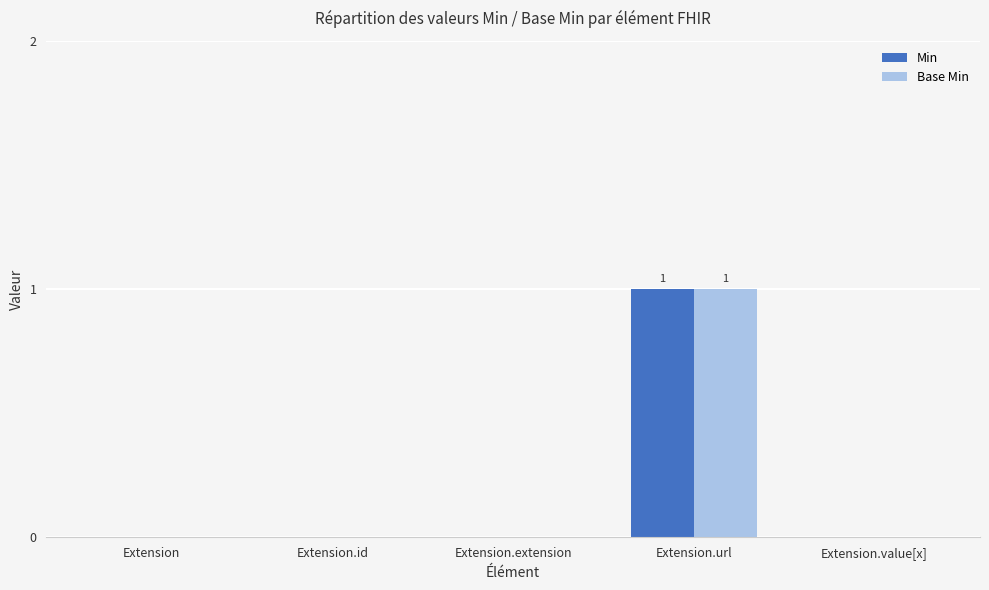

At which label does Min reach its peak?

Extension.url